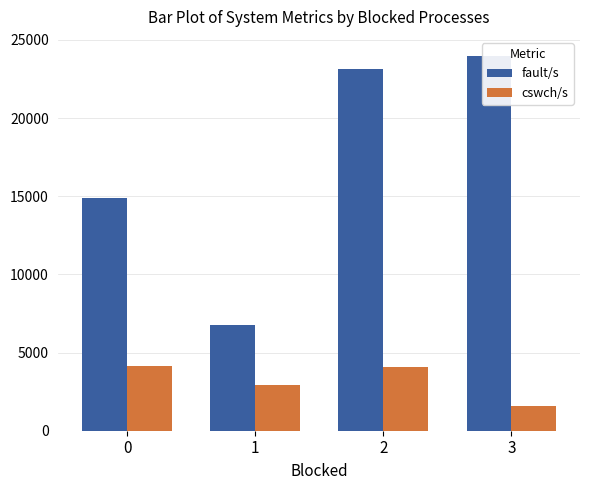

Is it true that fault/s equals 8866.0 at 1?

False